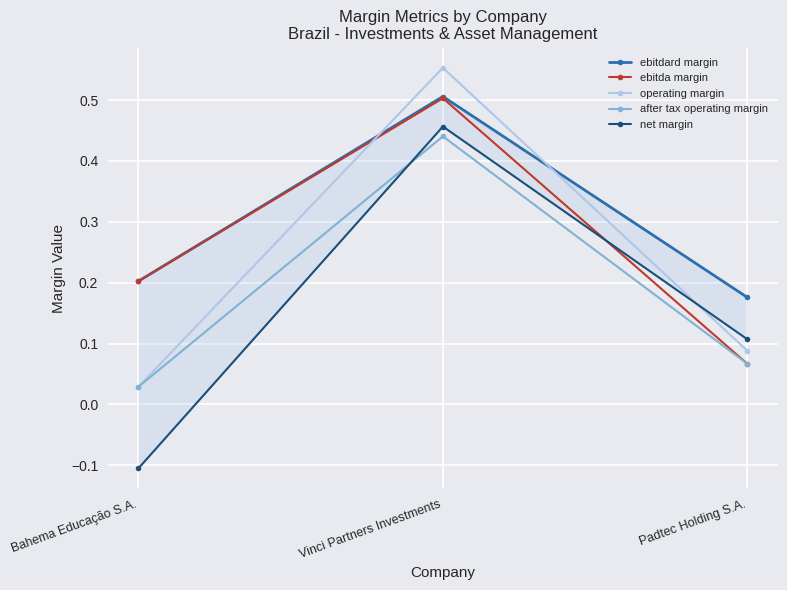

What is the difference between the net margin values at Vinci Partners Investments and Bahema Educação S.A.?

0.6